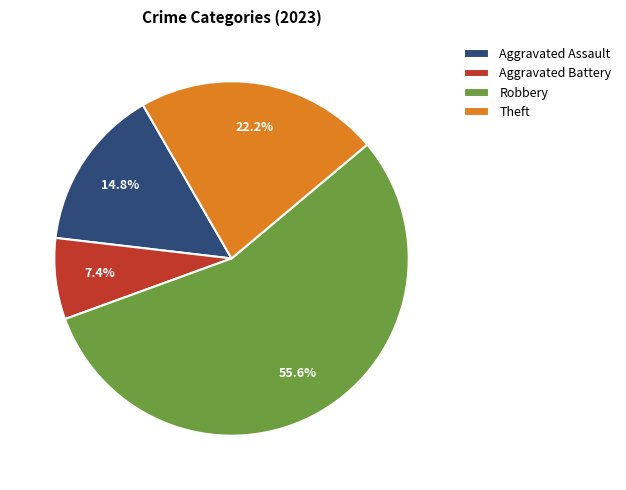

Which slice is the smallest?

Aggravated Battery